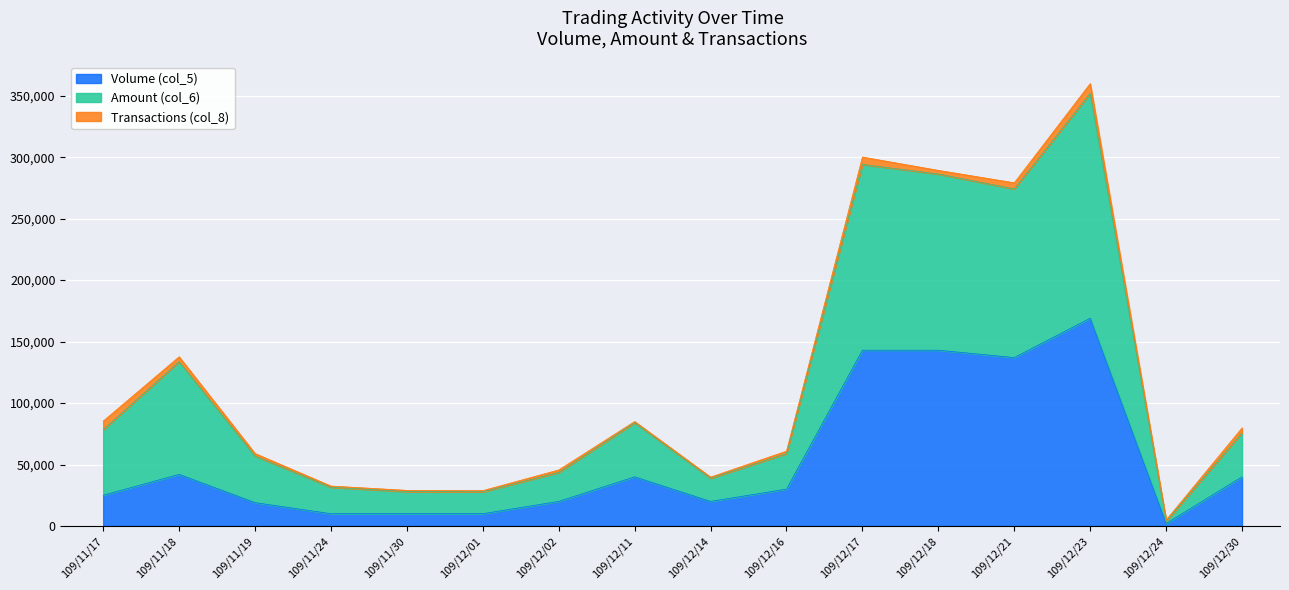

The value of Volume (col_5) at 109/12/14 is 20000. True or false?

True